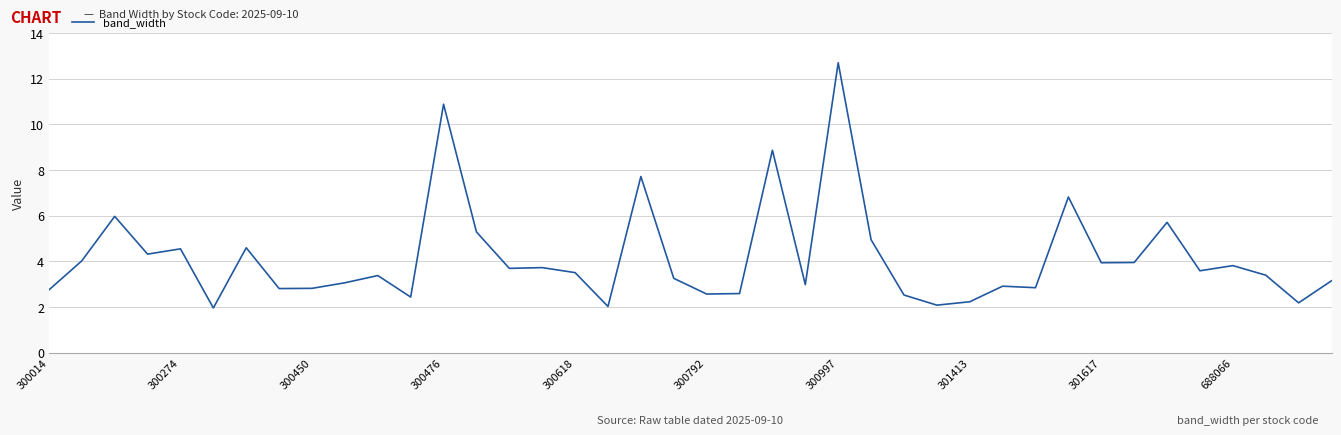

What is the minimum value shown in the chart?

2.0